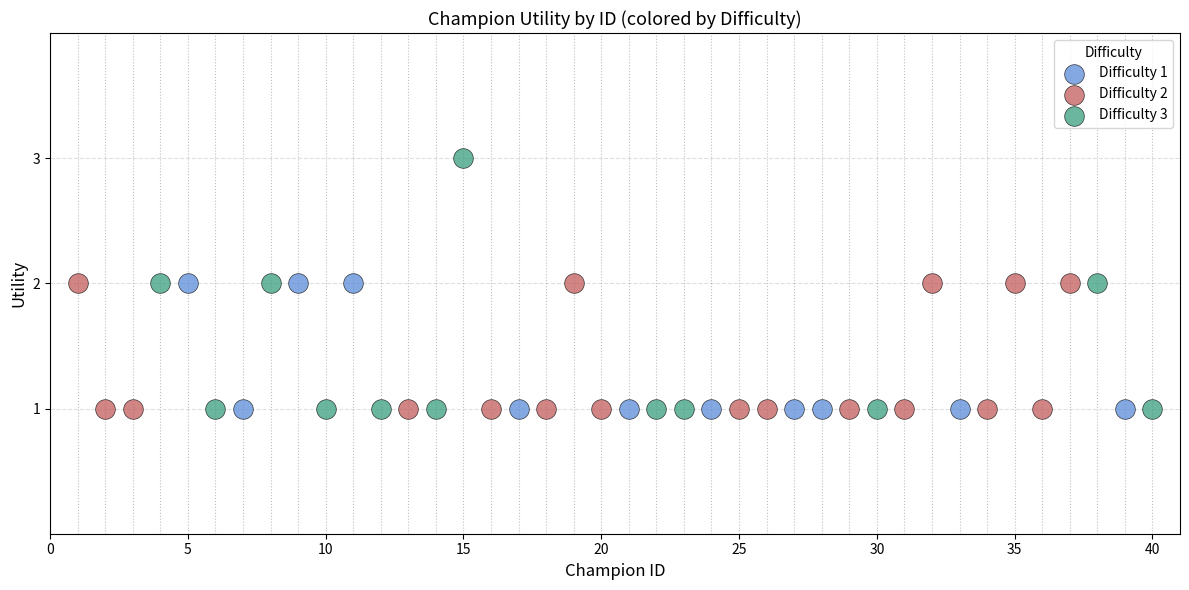

What are all the series names shown in the legend?

Difficulty 1, Difficulty 2, Difficulty 3